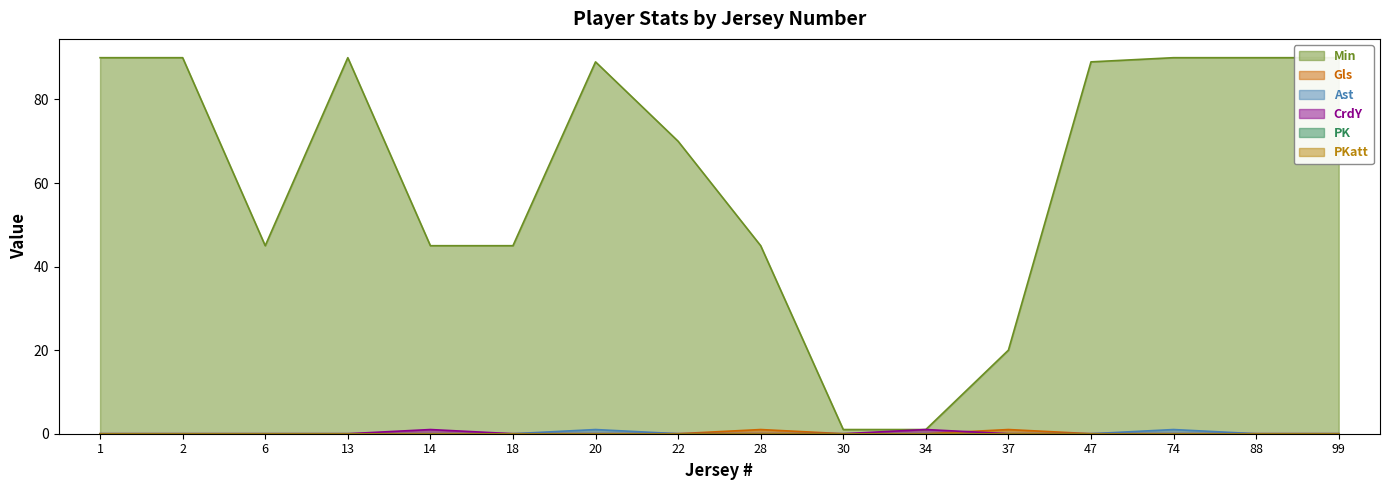

Count the Gls values in the range 0 to 1.

16